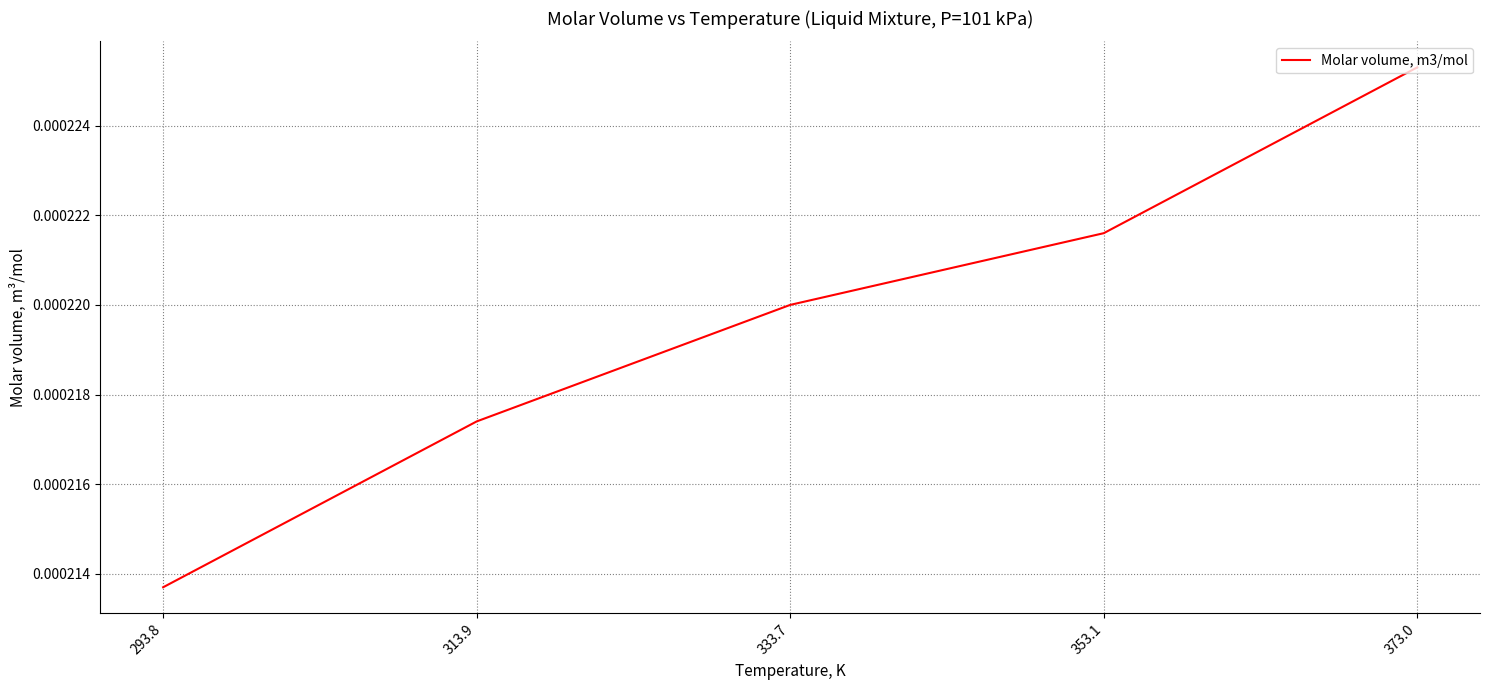

What position from the right is 373.0?

1